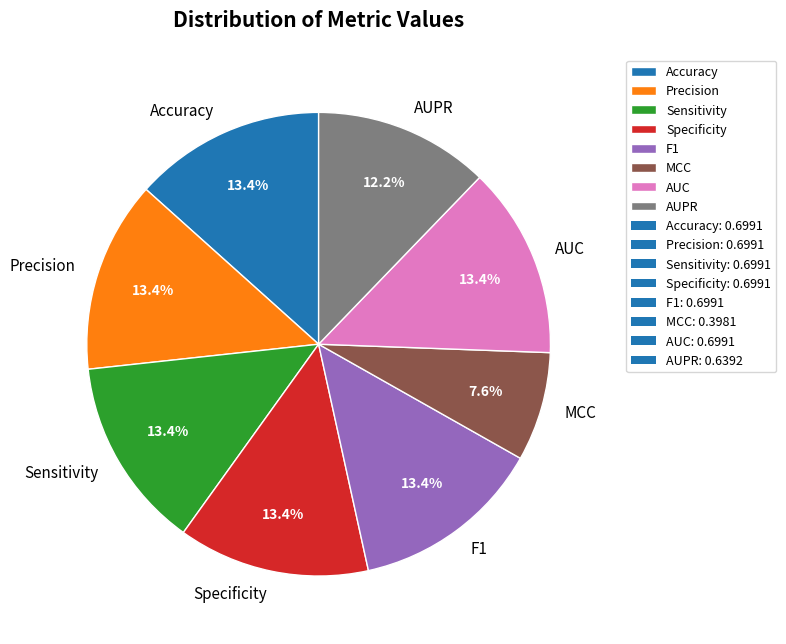

Which category has the smallest portion of the pie?

MCC